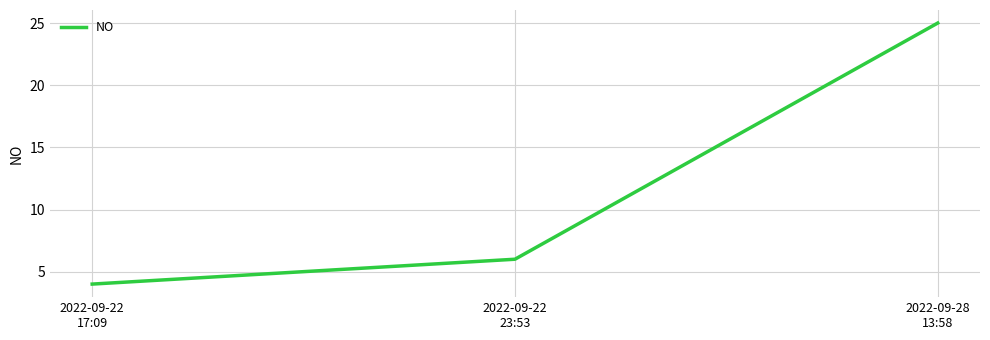

What is the average value?

12